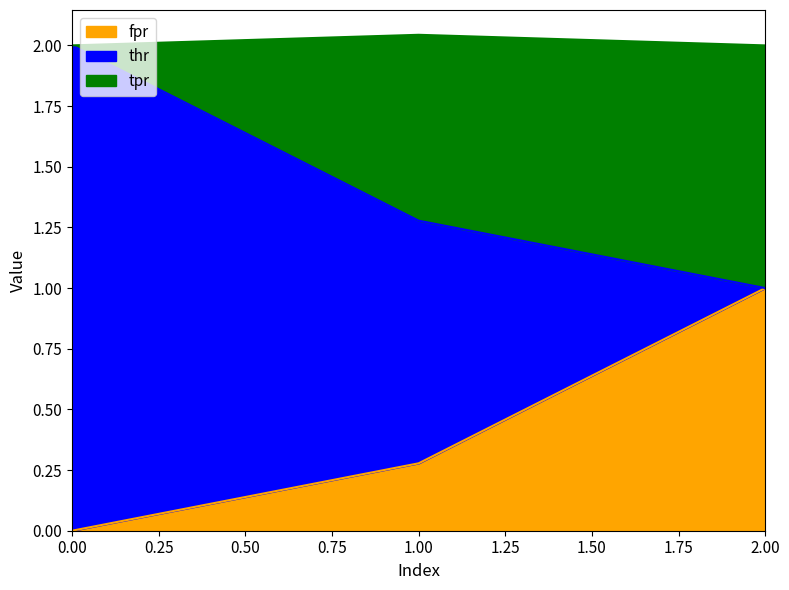

What is the maximum value for fpr?

1.0